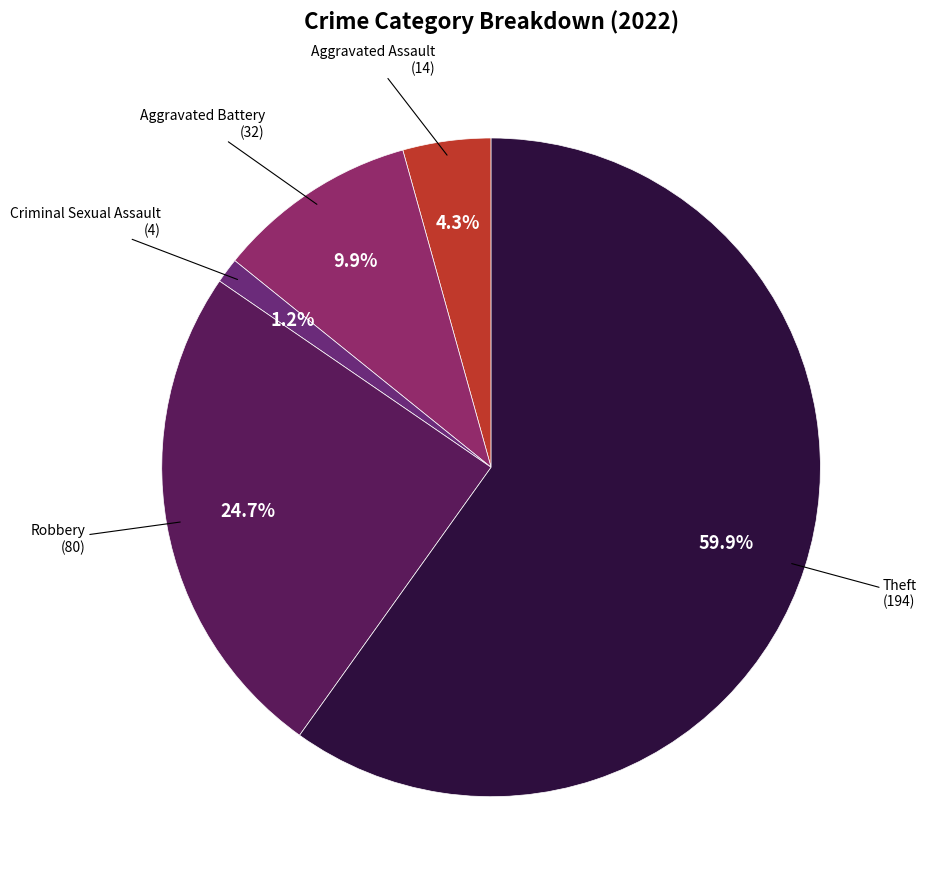

How many segments does this pie chart have?

5